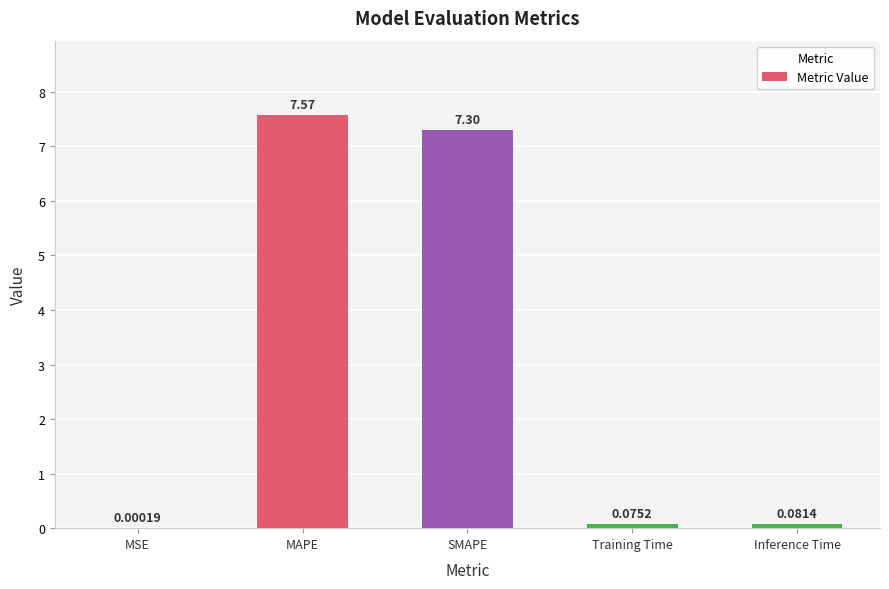

What is the sum of the values at Training Time and SMAPE?

7.4